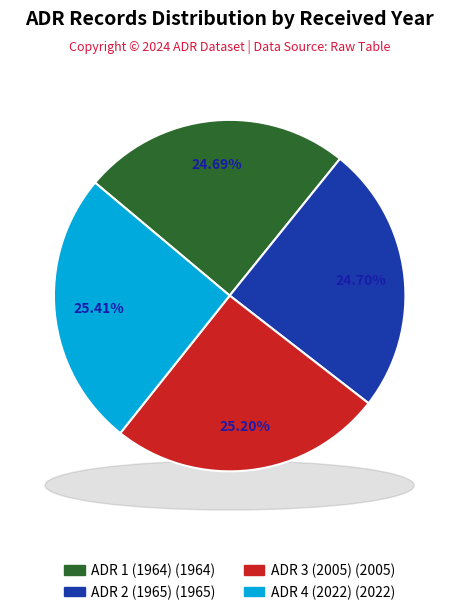

Approximately how many times larger is the value at ADR 4 (2022) compared to ADR 3 (2005)?

1.0